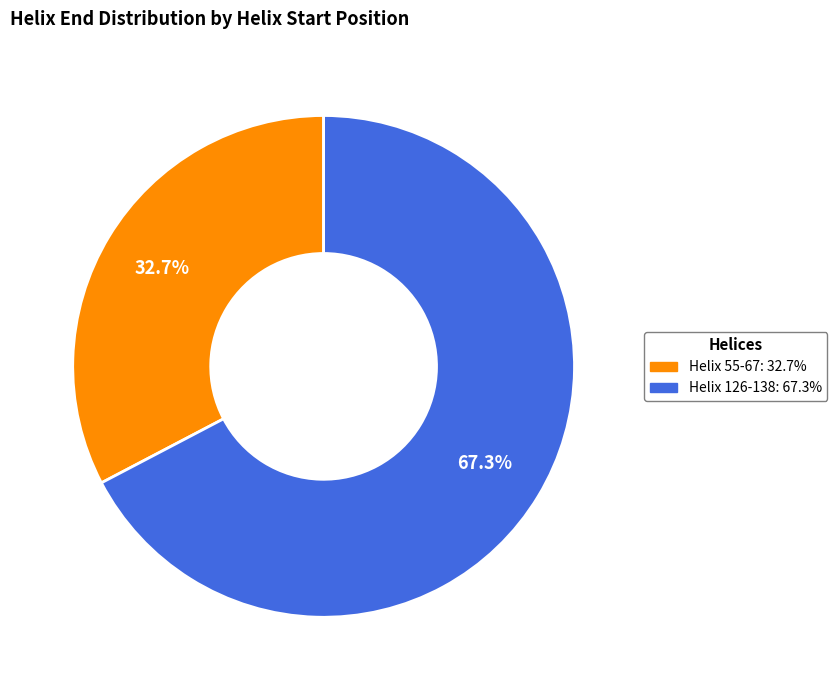

To the nearest percent, what is the difference between the Helix 126-138 and Helix 55-67 slice percentages?

35%